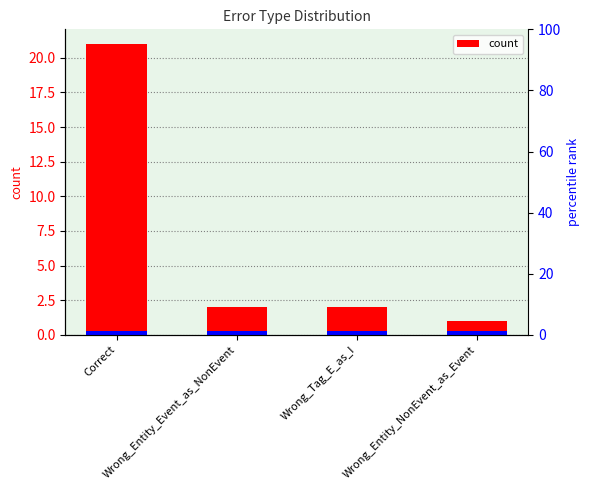

Which category has the highest value across all series?

Correct